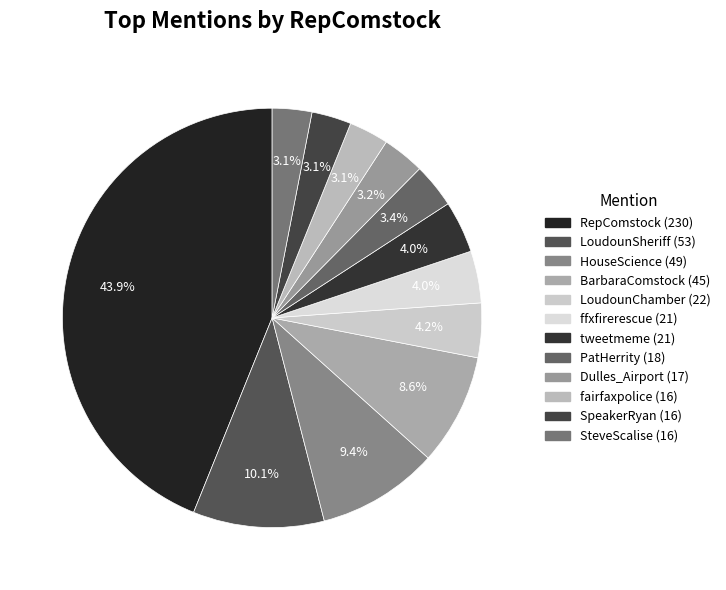

What is the total percentage of ffxfirerescue and tweetmeme?

8.0%